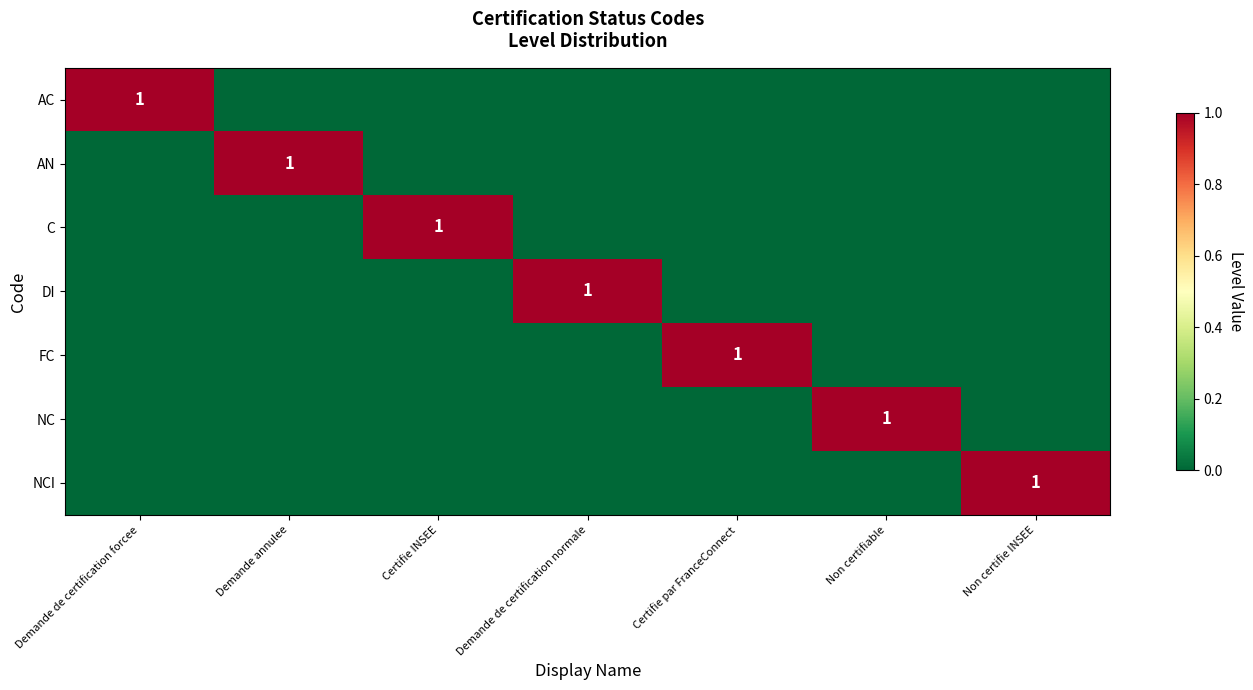

At which category does the chart reach its peak across all series?

Demande de certification forcee